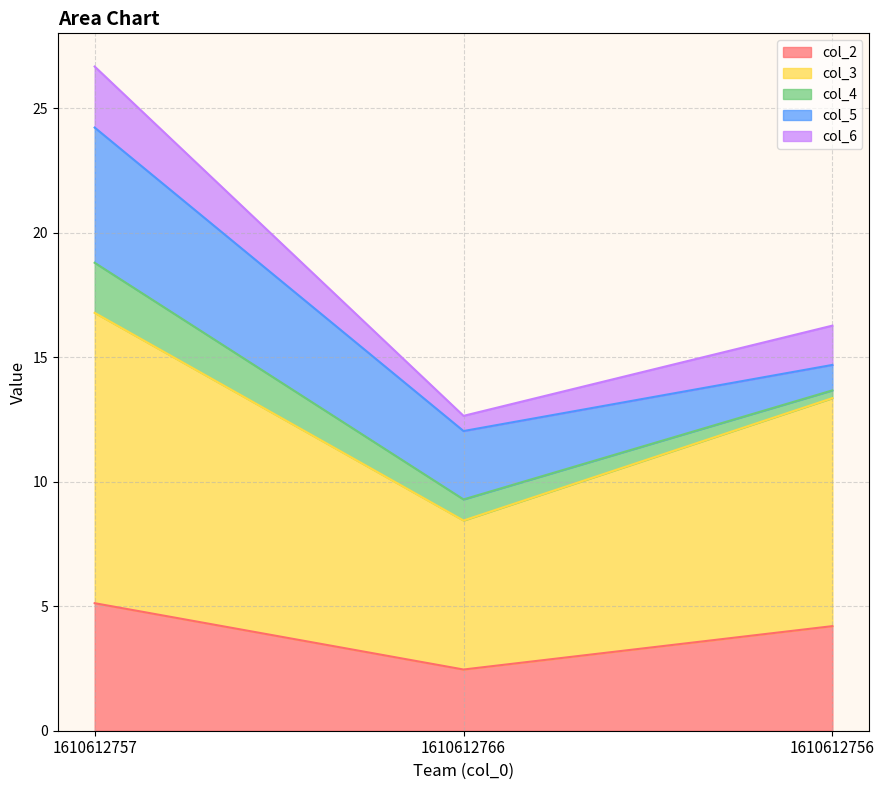

True or false: col_3 has a value of 20.7 at 1610612756.

False